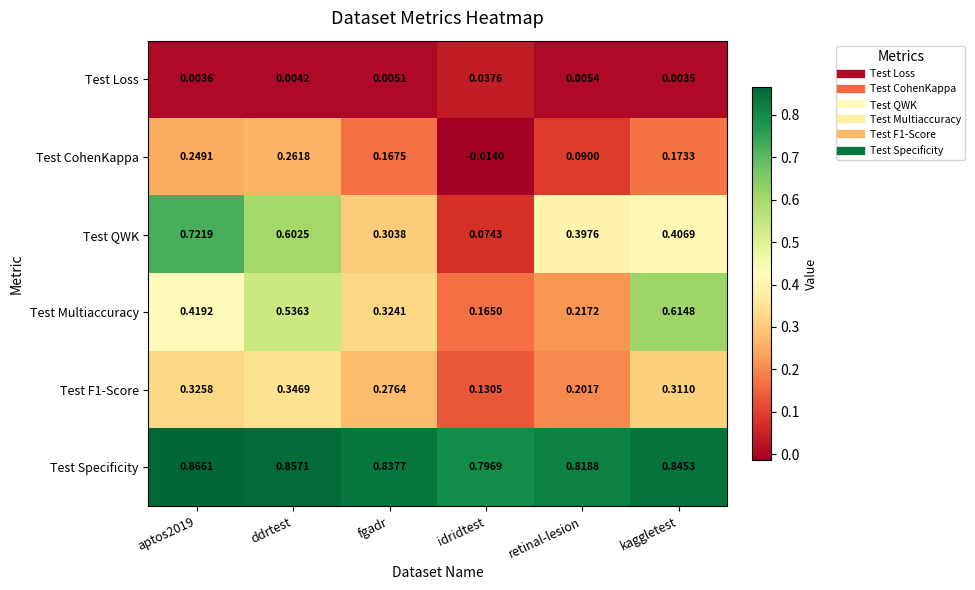

Which series changed the most between retinal-lesion and kaggletest?

Test Multiaccuracy